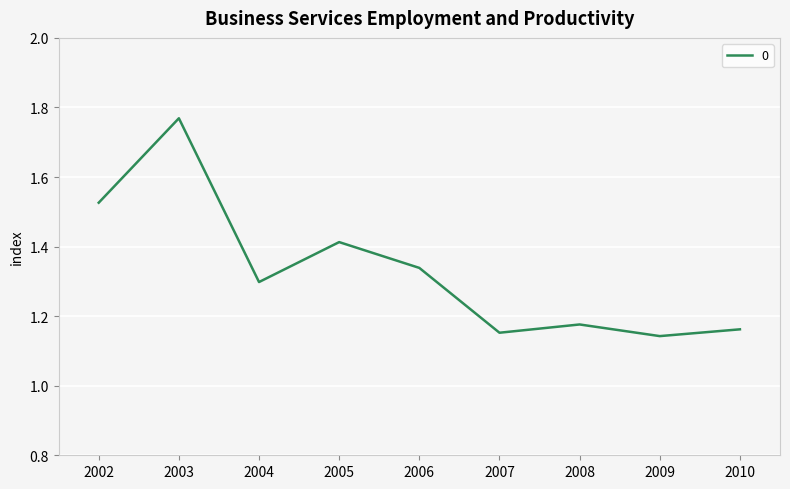

Is it true that the value at 2010 is 1.9?

False